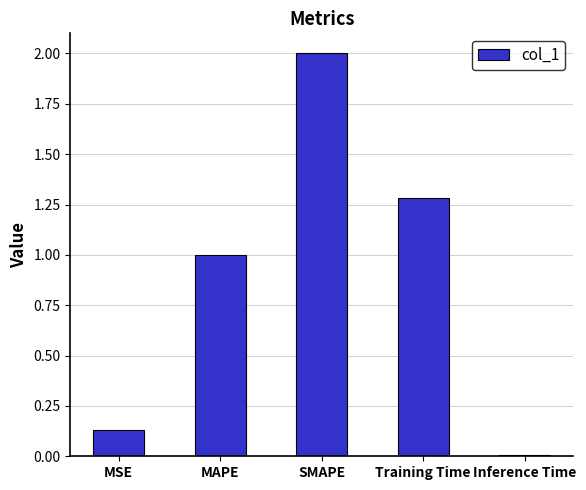

What value does the data have at MAPE?

1.0